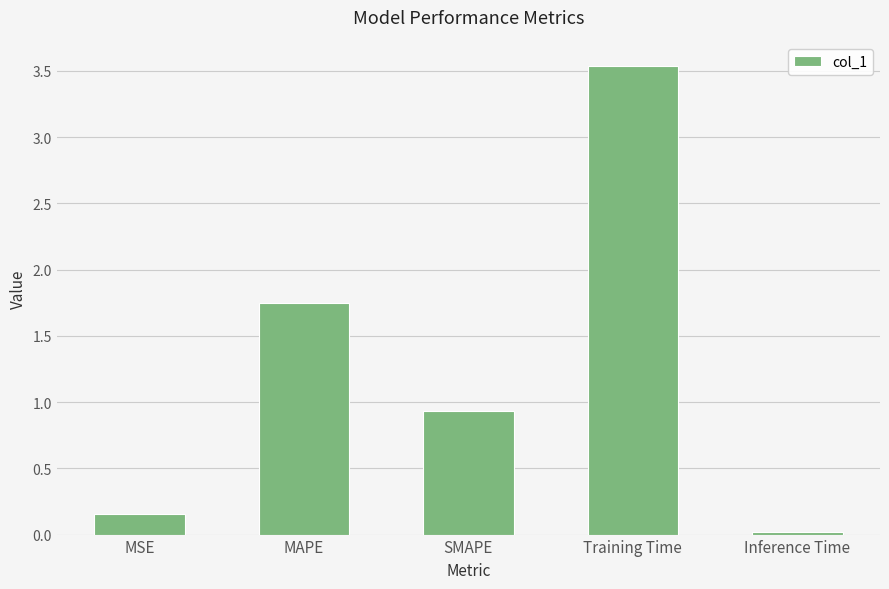

Which category has the highest value across all series?

Training Time